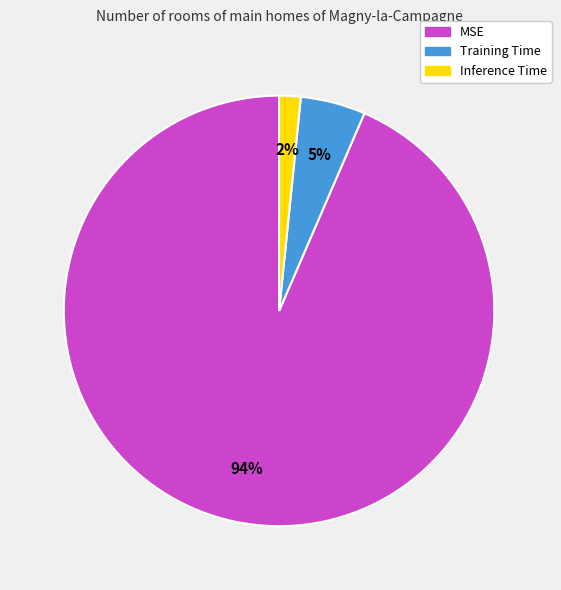

To the nearest percent, what is the difference between the Training Time and Inference Time slice percentages?

3%